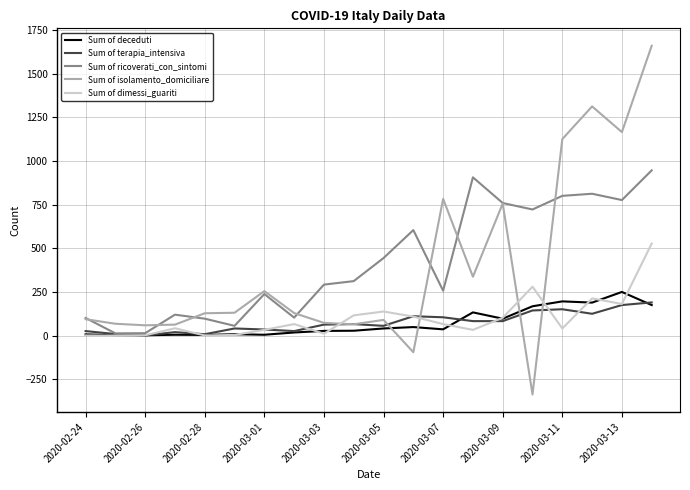

What is the lowest value of the Sum of isolamento_domiciliare series?

-337